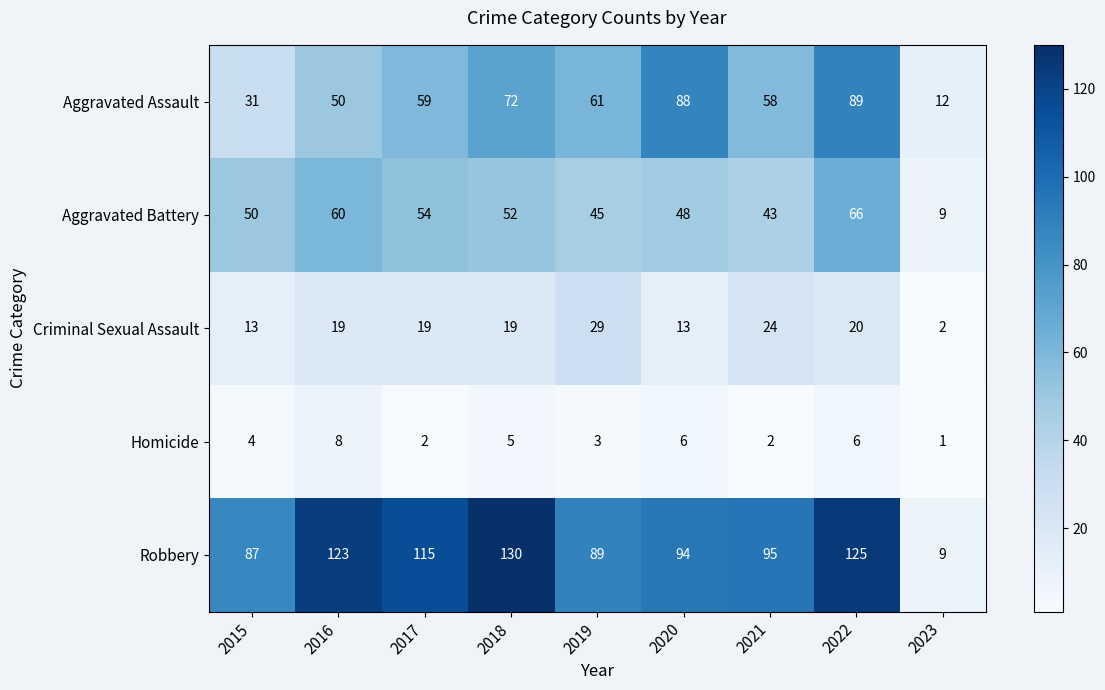

How many distinct data groups are displayed?

5